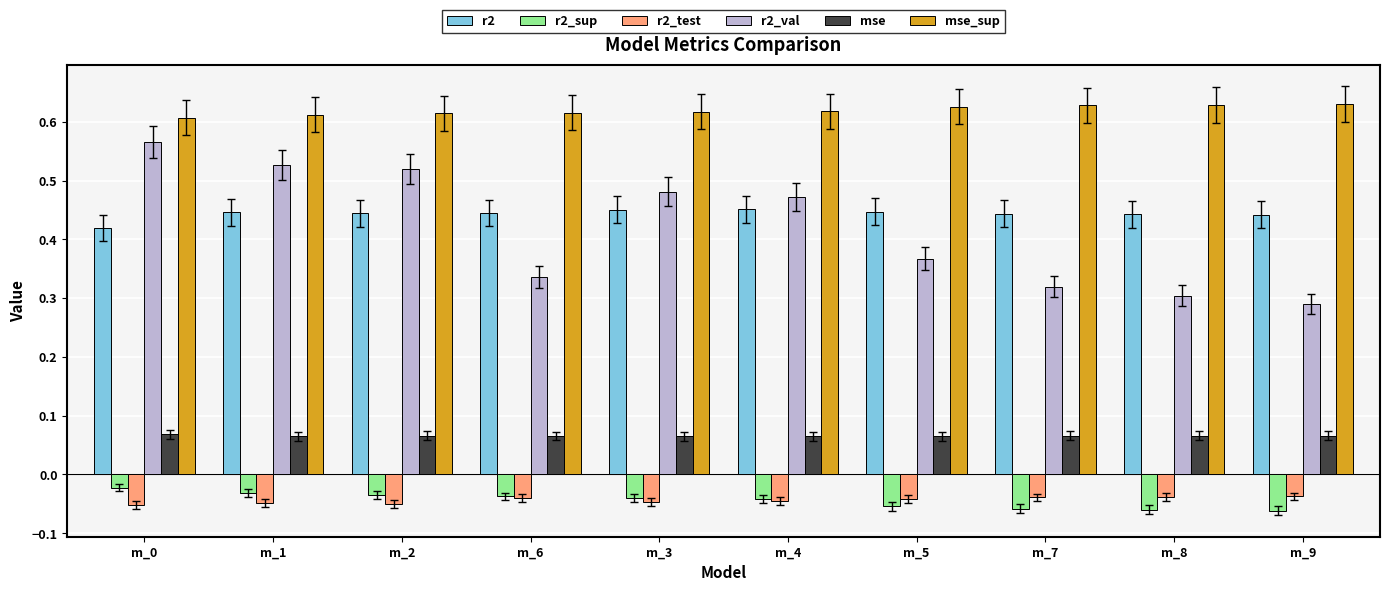

What is the spread (max minus min) of values at m_6?

0.7